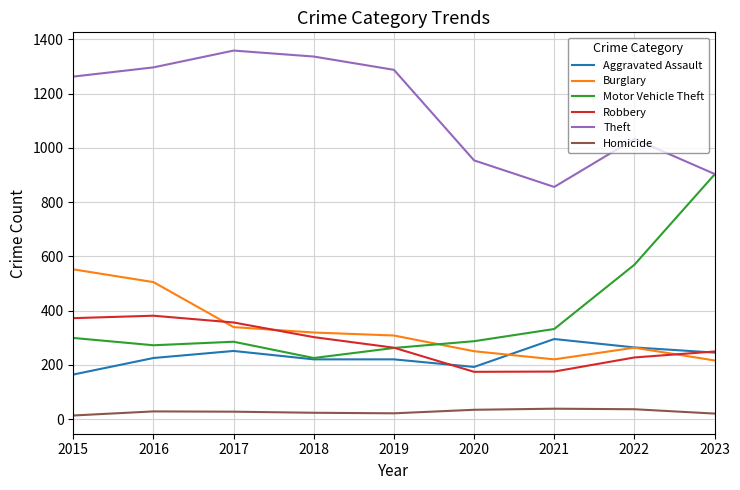

Is it true that Aggravated Assault equals 415 at 2021?

False